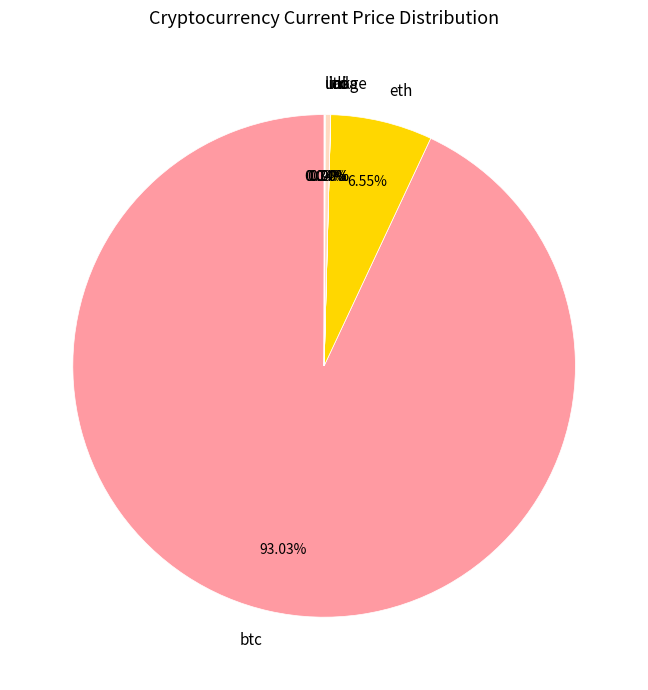

Which has a higher value, ltc or eth?

eth